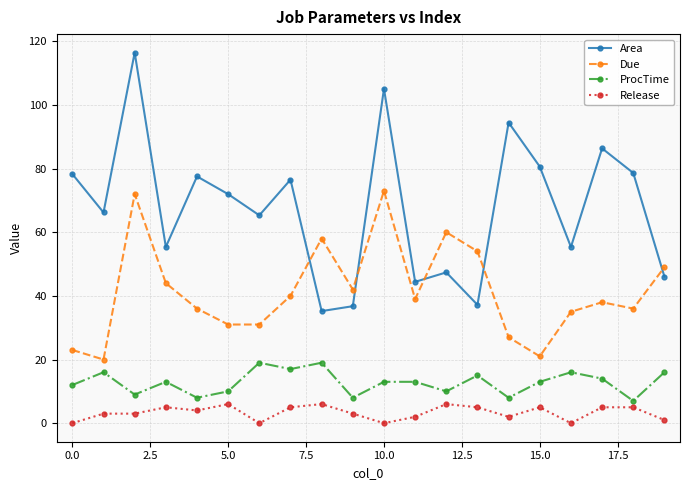

What is the difference between the maximum and minimum values in the Due series?

53.0